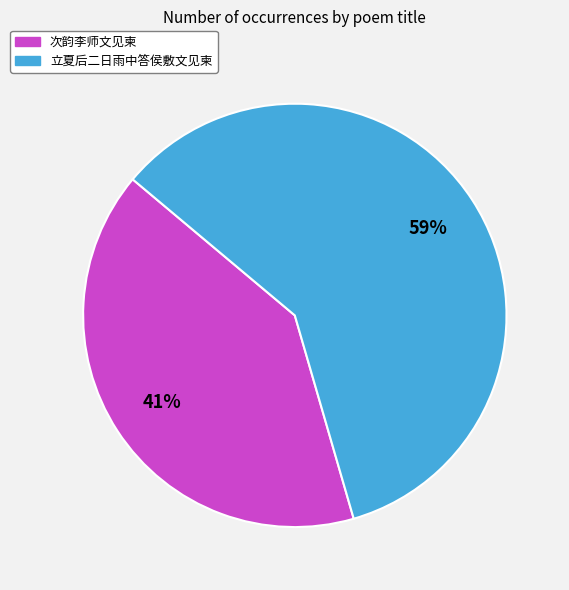

Is the sum of 次韵李师文见柬 and 立夏后二日雨中答侯敷文见柬 greater than half?

Yes